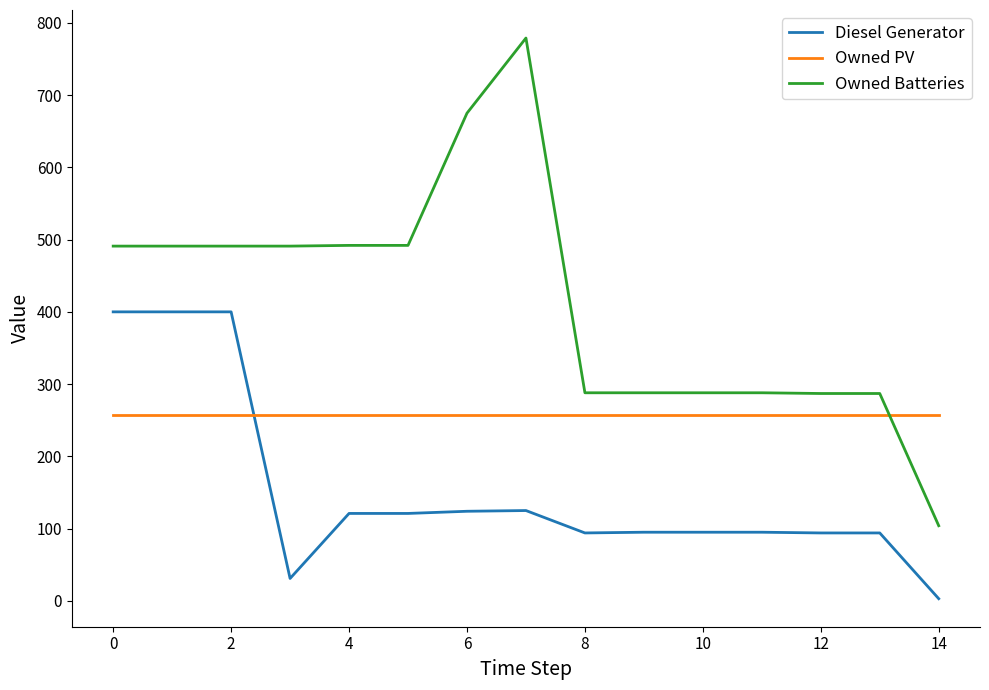

List the series in order of their overall mean, lowest first.

Diesel Generator, Owned PV, Owned Batteries